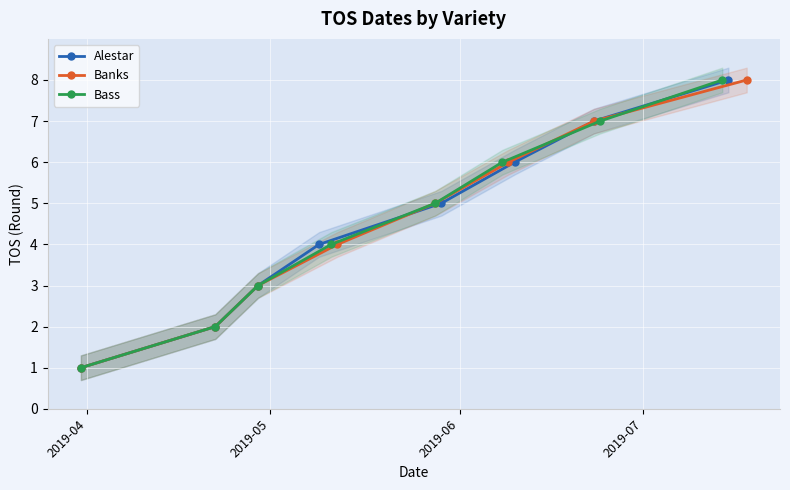

Reading left to right, list all the values displayed in this chart.

Alestar: 1	2	3	4	5	6	7	8
Banks: 1	2	3	4	5	6	7	8
Bass: 1	2	3	4	5	6	7	8